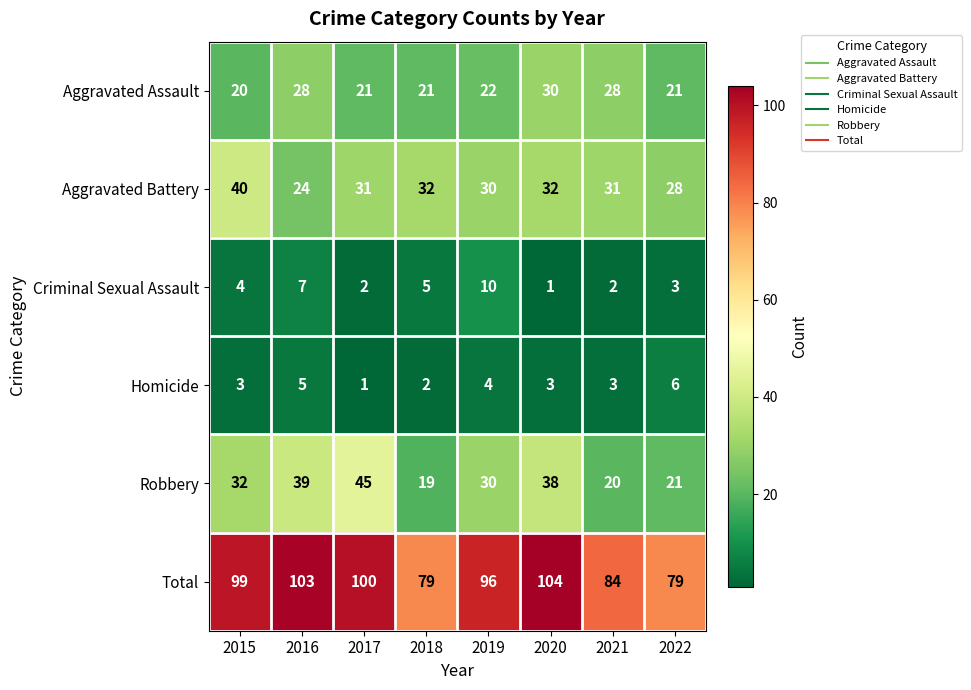

What is the greatest value displayed?

104